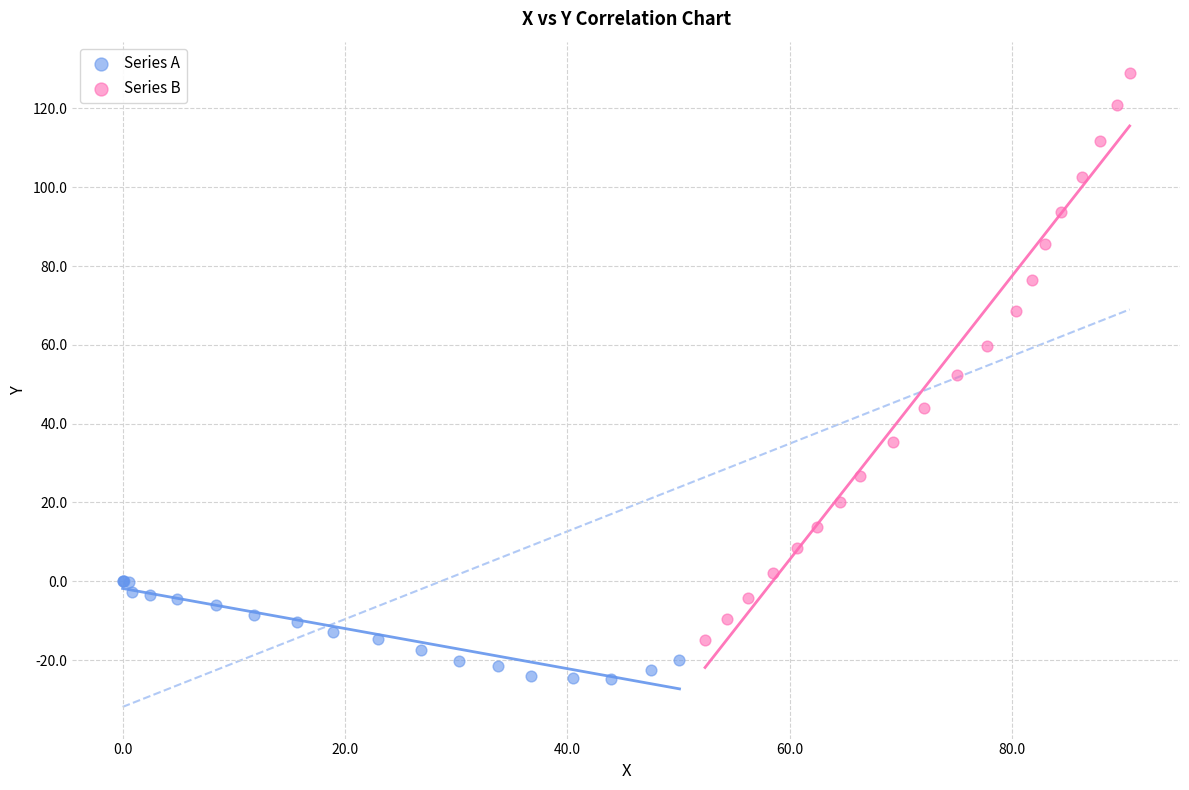

Which series contains the highest Y value?

Series B